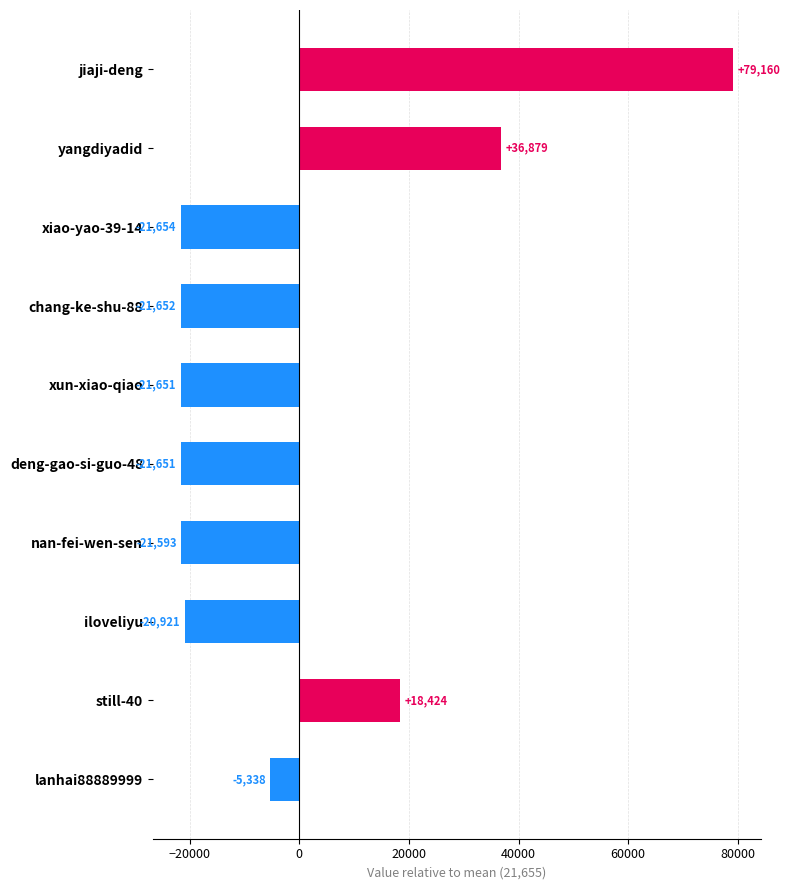

What is the greatest value displayed?

79159.7